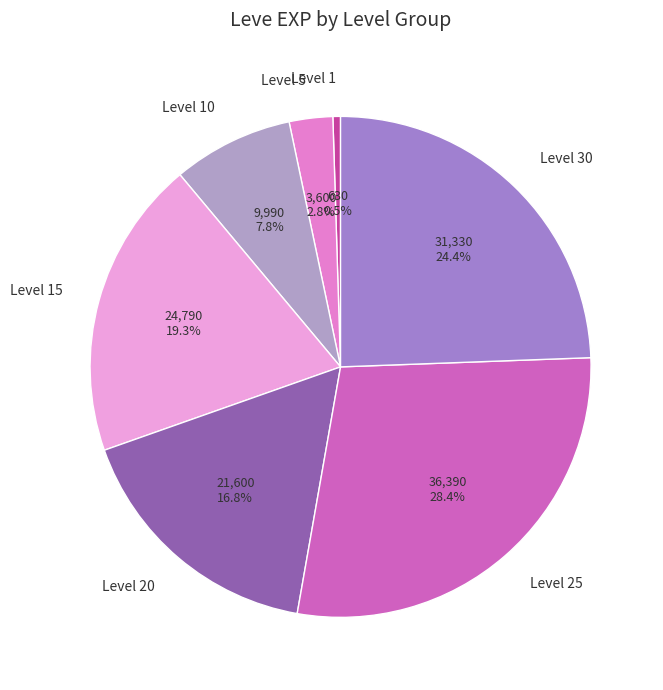

Combined, what portion of the pie is Level 1 and Level 10?

8.3%